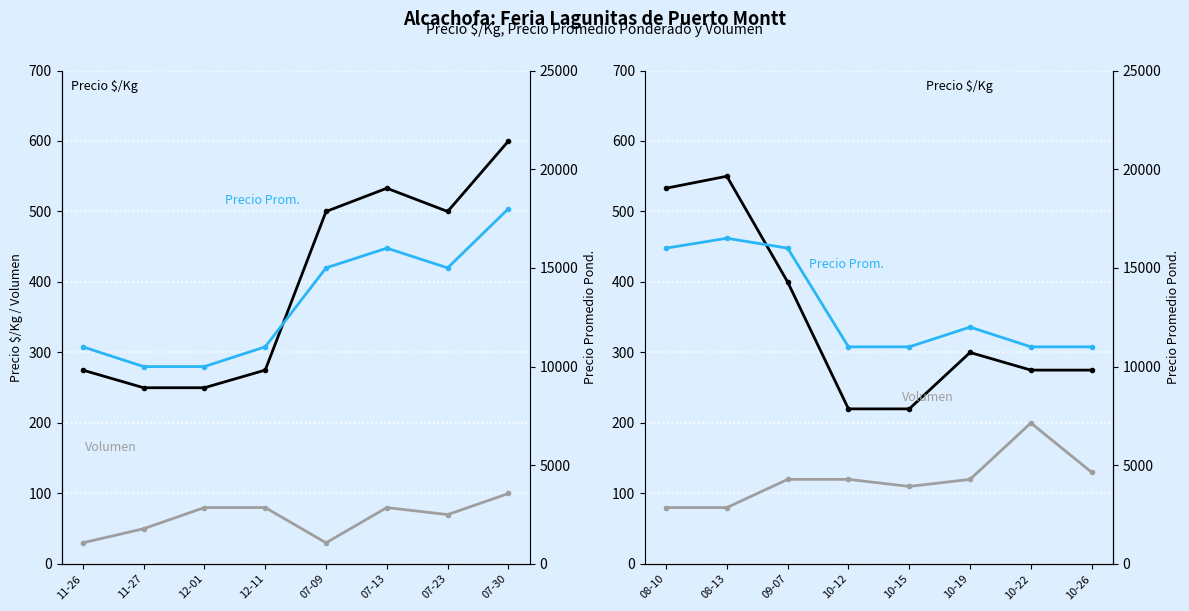

True or false: Volumen and Precio $/Kg cross at least once.

False